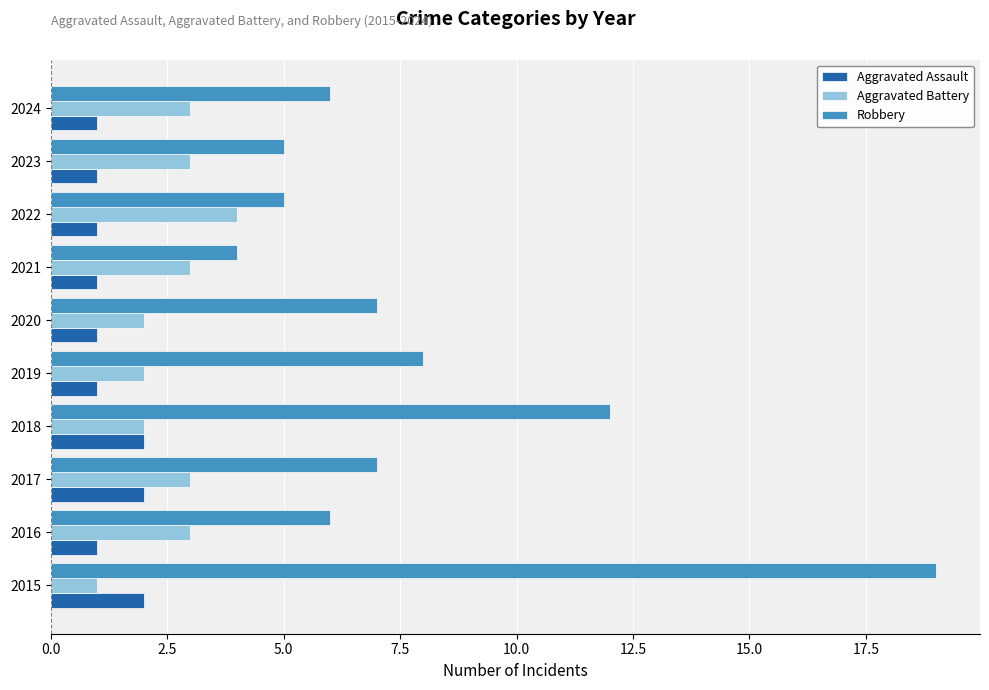

True or false: Aggravated Battery has a value of 4 at 2024.

False